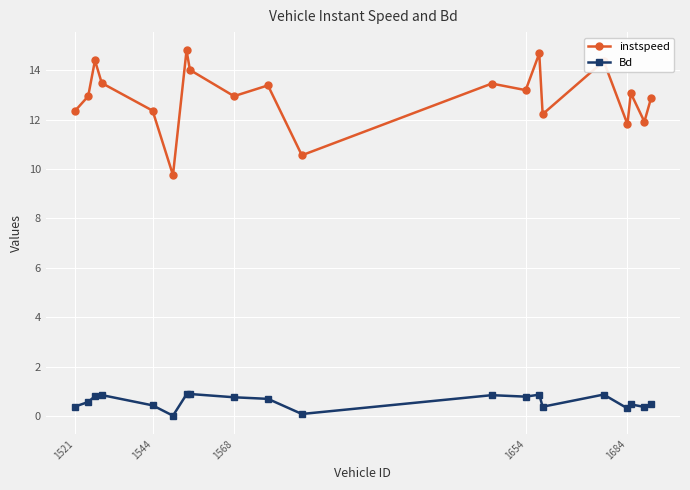

Which series has the largest total across all categories?

instspeed